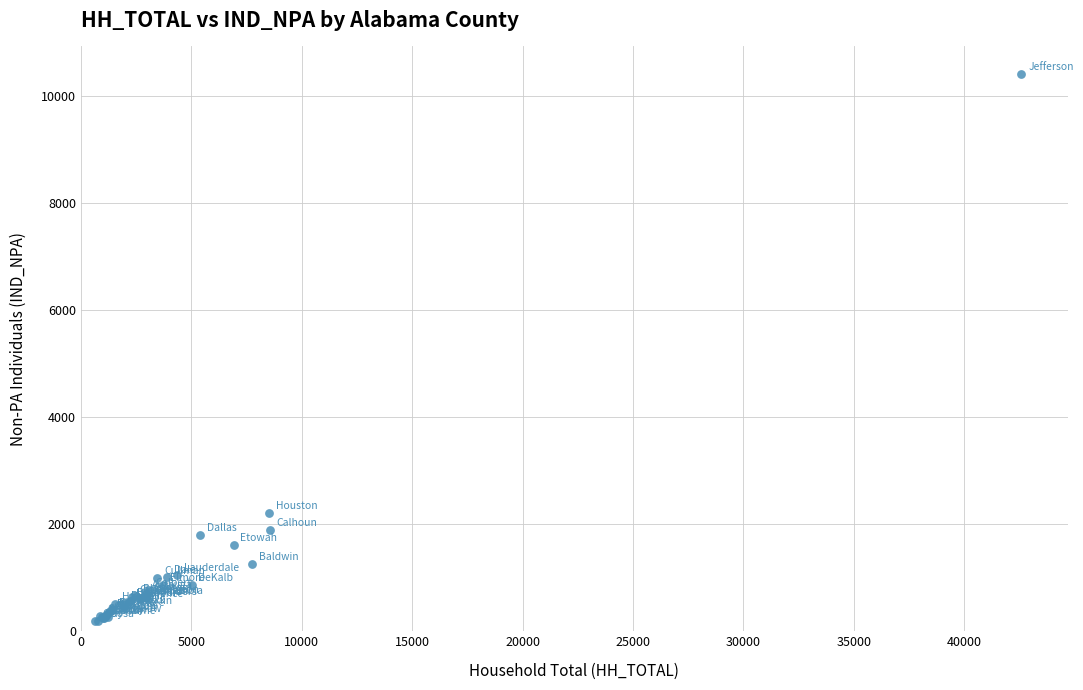

What Y value in the scatter plot is closest to 5303?

2206